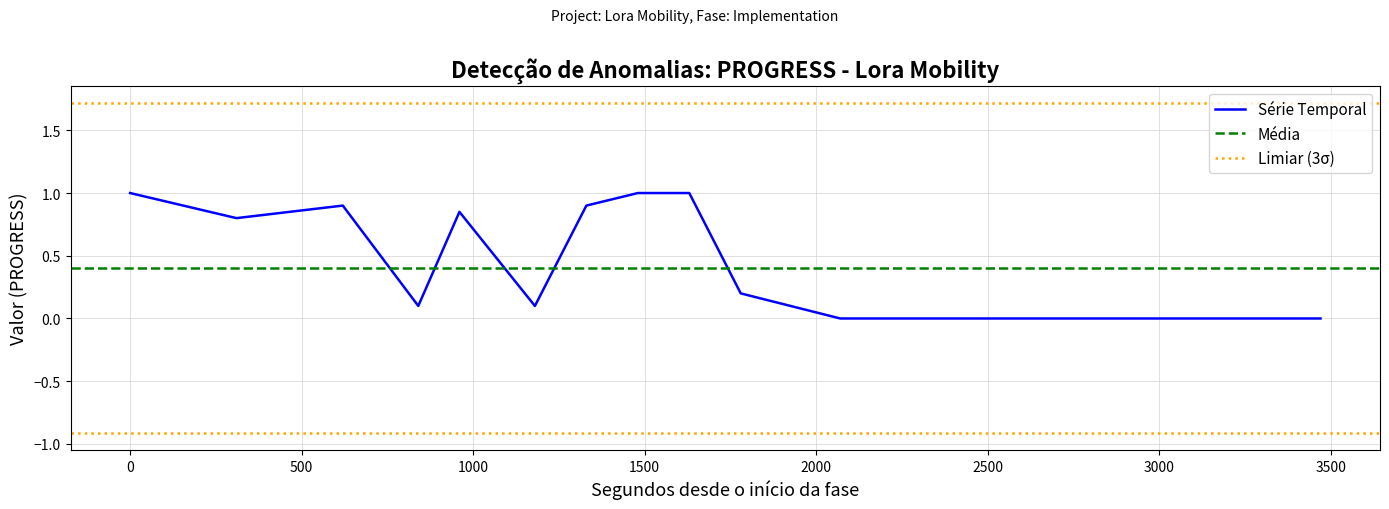

What is the highest value of the Série Temporal series?

1.0